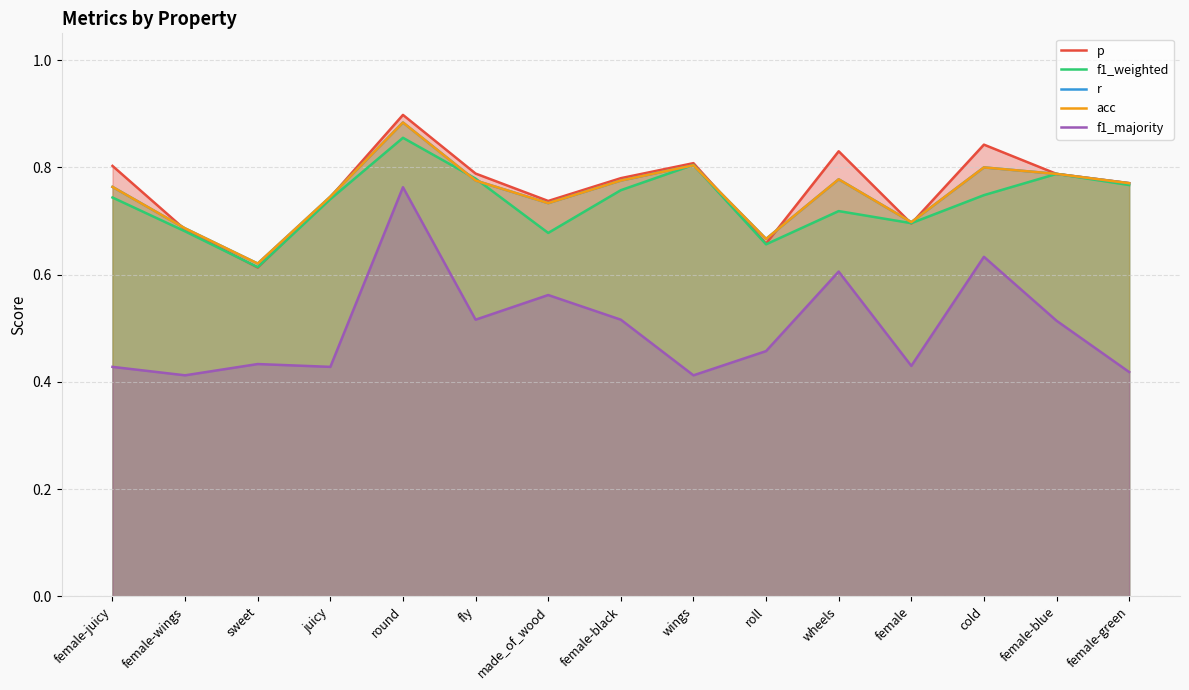

Reading right to left, list all the values displayed in this chart.

p: female-green=0.8	female-blue=0.8	cold=0.8	female=0.7	wheels=0.8	roll=0.7	wings=0.8	female-black=0.8	made_of_wood=0.7	fly=0.8	round=0.9	juicy=0.7	sweet=0.6	female-wings=0.7	female-juicy=0.8
f1_weighted: female-green=0.8	female-blue=0.8	cold=0.7	female=0.7	wheels=0.7	roll=0.7	wings=0.8	female-black=0.8	made_of_wood=0.7	fly=0.8	round=0.9	juicy=0.7	sweet=0.6	female-wings=0.7	female-juicy=0.7
r: female-green=0.8	female-blue=0.8	cold=0.8	female=0.7	wheels=0.8	roll=0.7	wings=0.8	female-black=0.8	made_of_wood=0.7	fly=0.8	round=0.9	juicy=0.7	sweet=0.6	female-wings=0.7	female-juicy=0.8
acc: female-green=0.8	female-blue=0.8	cold=0.8	female=0.7	wheels=0.8	roll=0.7	wings=0.8	female-black=0.8	made_of_wood=0.7	fly=0.8	round=0.9	juicy=0.7	sweet=0.6	female-wings=0.7	female-juicy=0.8
f1_majority: female-green=0.4	female-blue=0.5	cold=0.6	female=0.4	wheels=0.6	roll=0.5	wings=0.4	female-black=0.5	made_of_wood=0.6	fly=0.5	round=0.8	juicy=0.4	sweet=0.4	female-wings=0.4	female-juicy=0.4